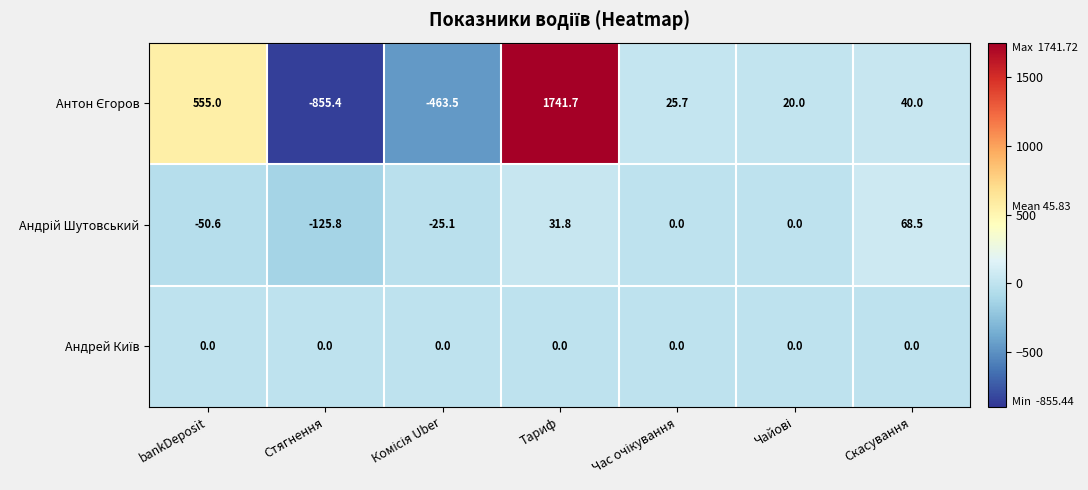

How many series are shown in this chart?

3